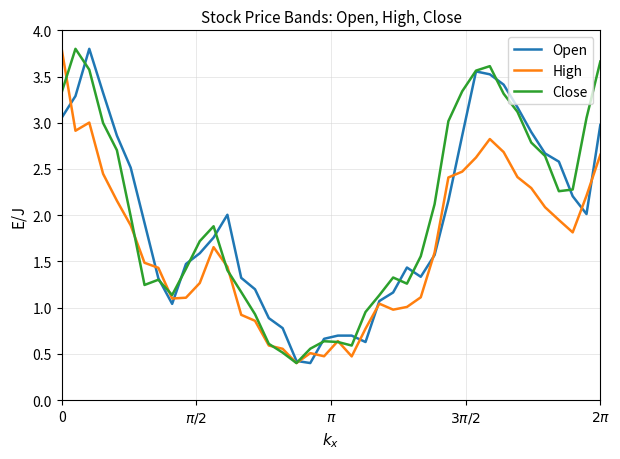

What is the minimum value for High?

0.4